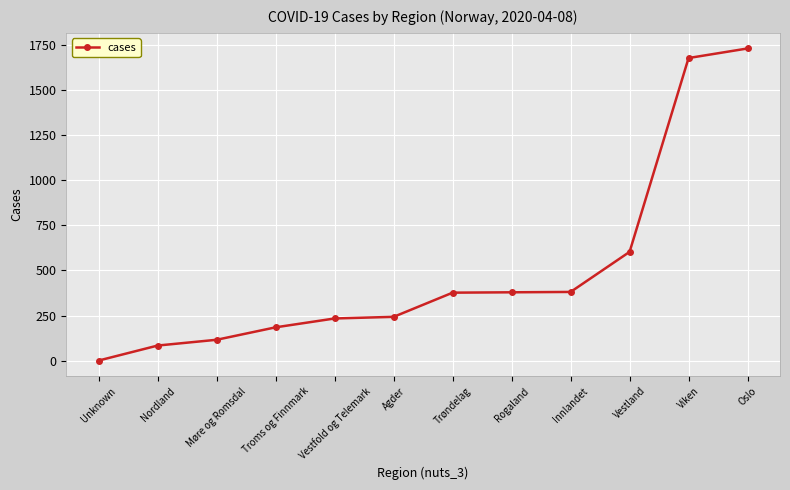

What is the greatest value displayed?

1730